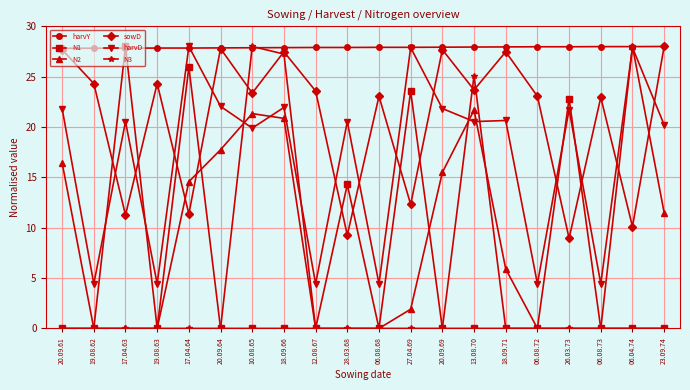

After their last crossing, which series has the higher values: sowD or N3?

sowD